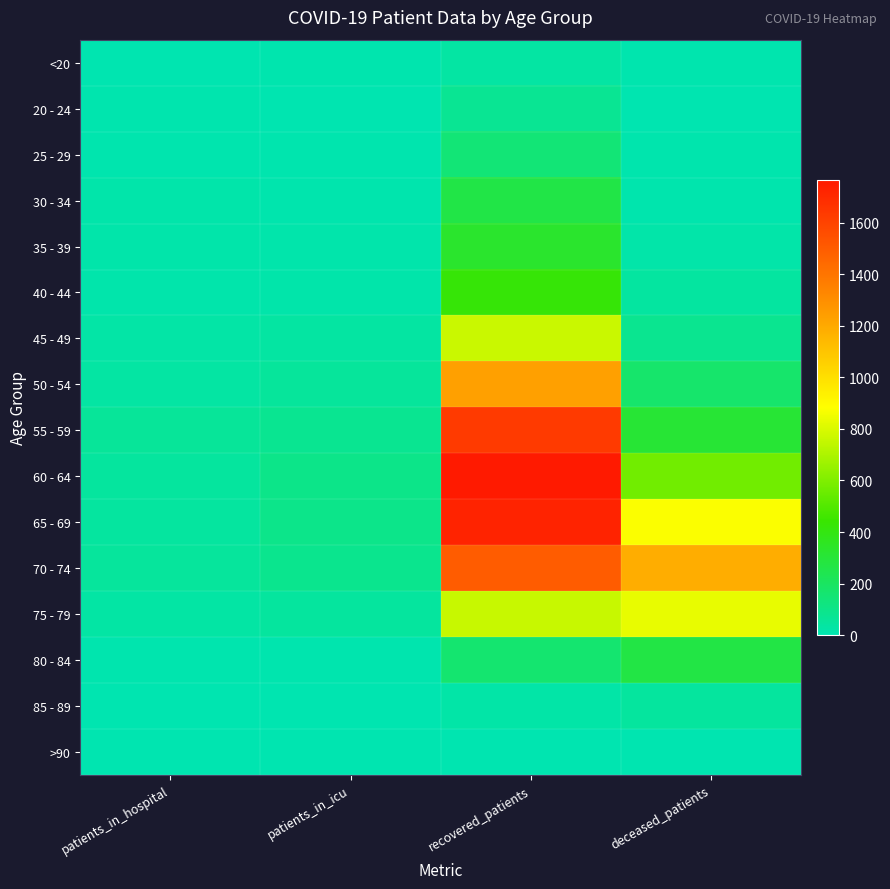

Reading left to right, extract all data points from this chart.

<20: patients_in_hospital=1	patients_in_icu=4	recovered_patients=33	deceased_patients=4
20 - 24: patients_in_hospital=5	patients_in_icu=2	recovered_patients=75	deceased_patients=0
25 - 29: patients_in_hospital=6	patients_in_icu=4	recovered_patients=147	deceased_patients=9
30 - 34: patients_in_hospital=15	patients_in_icu=9	recovered_patients=264	deceased_patients=9
35 - 39: patients_in_hospital=15	patients_in_icu=12	recovered_patients=328	deceased_patients=20
40 - 44: patients_in_hospital=13	patients_in_icu=15	recovered_patients=423	deceased_patients=38
45 - 49: patients_in_hospital=25	patients_in_icu=35	recovered_patients=763	deceased_patients=81
50 - 54: patients_in_hospital=34	patients_in_icu=52	recovered_patients=1234	deceased_patients=174
55 - 59: patients_in_hospital=56	patients_in_icu=79	recovered_patients=1635	deceased_patients=309
60 - 64: patients_in_hospital=47	patients_in_icu=98	recovered_patients=1767	deceased_patients=567
65 - 69: patients_in_hospital=44	patients_in_icu=95	recovered_patients=1726	deceased_patients=875
70 - 74: patients_in_hospital=50	patients_in_icu=85	recovered_patients=1498	deceased_patients=1184
75 - 79: patients_in_hospital=28	patients_in_icu=48	recovered_patients=762	deceased_patients=834
80 - 84: patients_in_hospital=5	patients_in_icu=4	recovered_patients=163	deceased_patients=269
85 - 89: patients_in_hospital=0	patients_in_icu=1	recovered_patients=24	deceased_patients=45
>90: patients_in_hospital=0	patients_in_icu=0	recovered_patients=3	deceased_patients=3